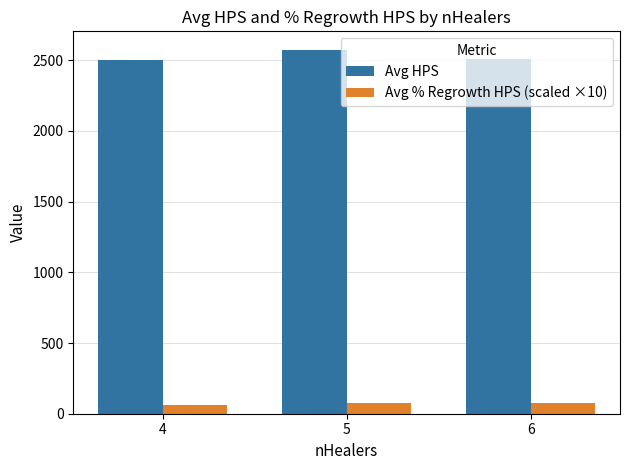

What is the difference between the highest and lowest values at 6?

2436.3